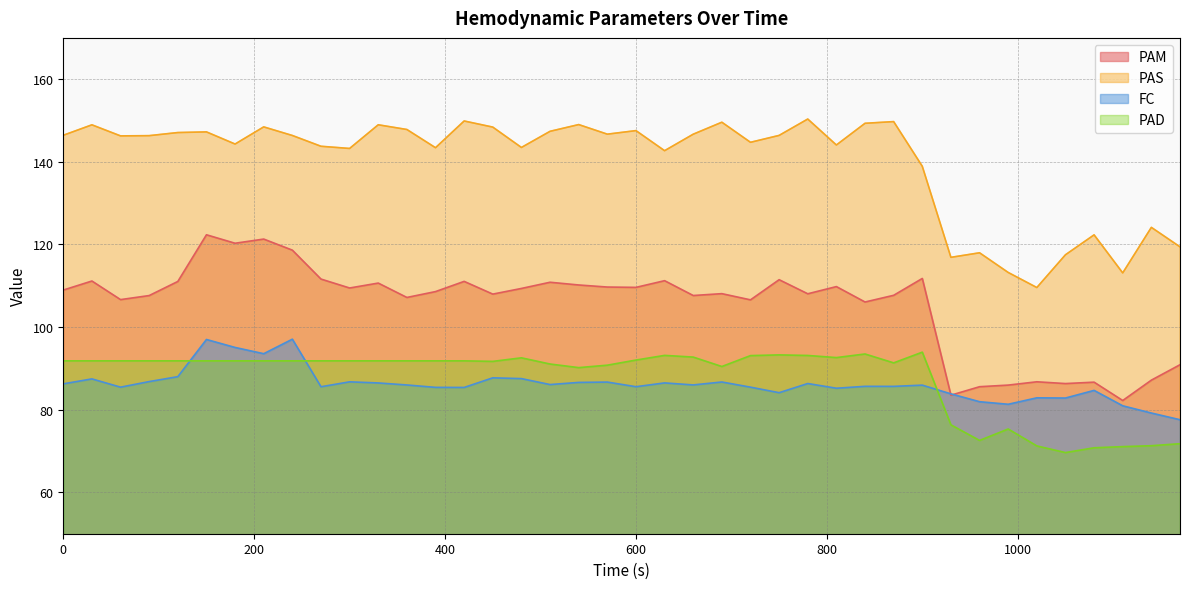

Is the value of PAS at 780 greater than the value of PAM at 660?

Yes